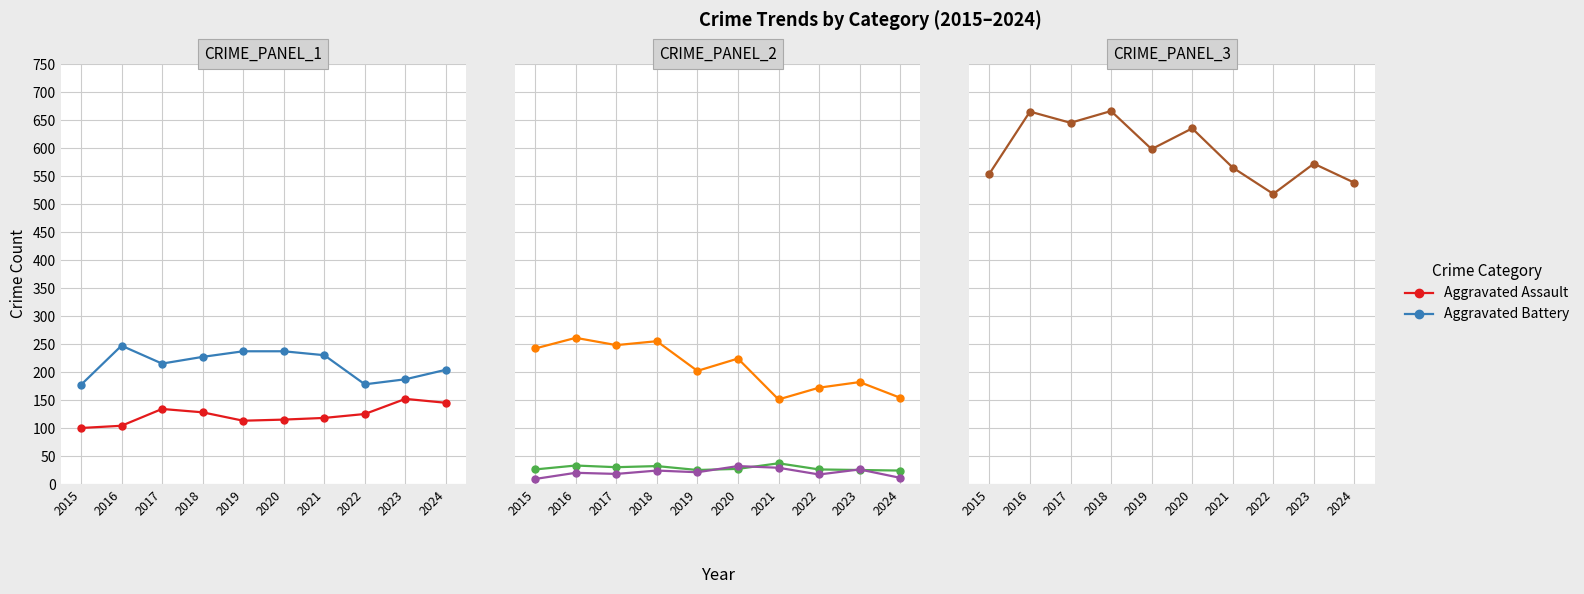

How many lines are shown in the chart?

6